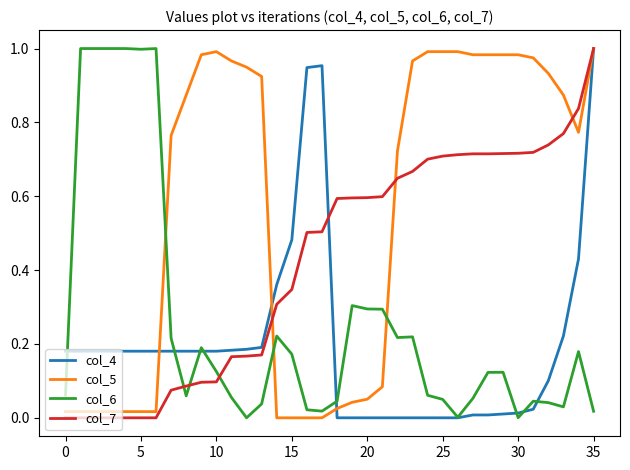

Does the chart display data point markers on the line(s)?

No